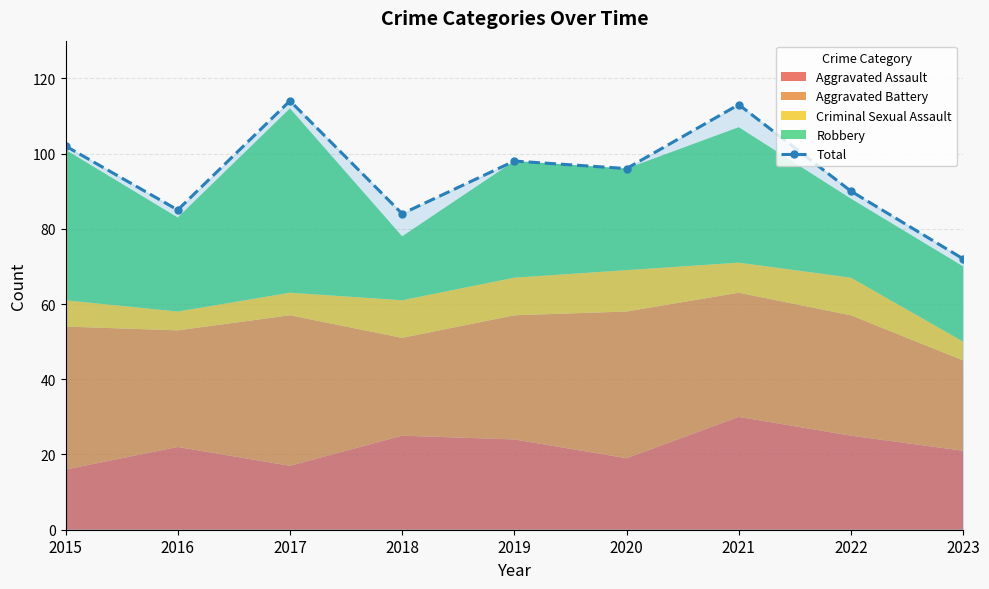

Reading right to left, transcribe all the data shown in this chart.

72	90	113	96	98	84	114	85	102